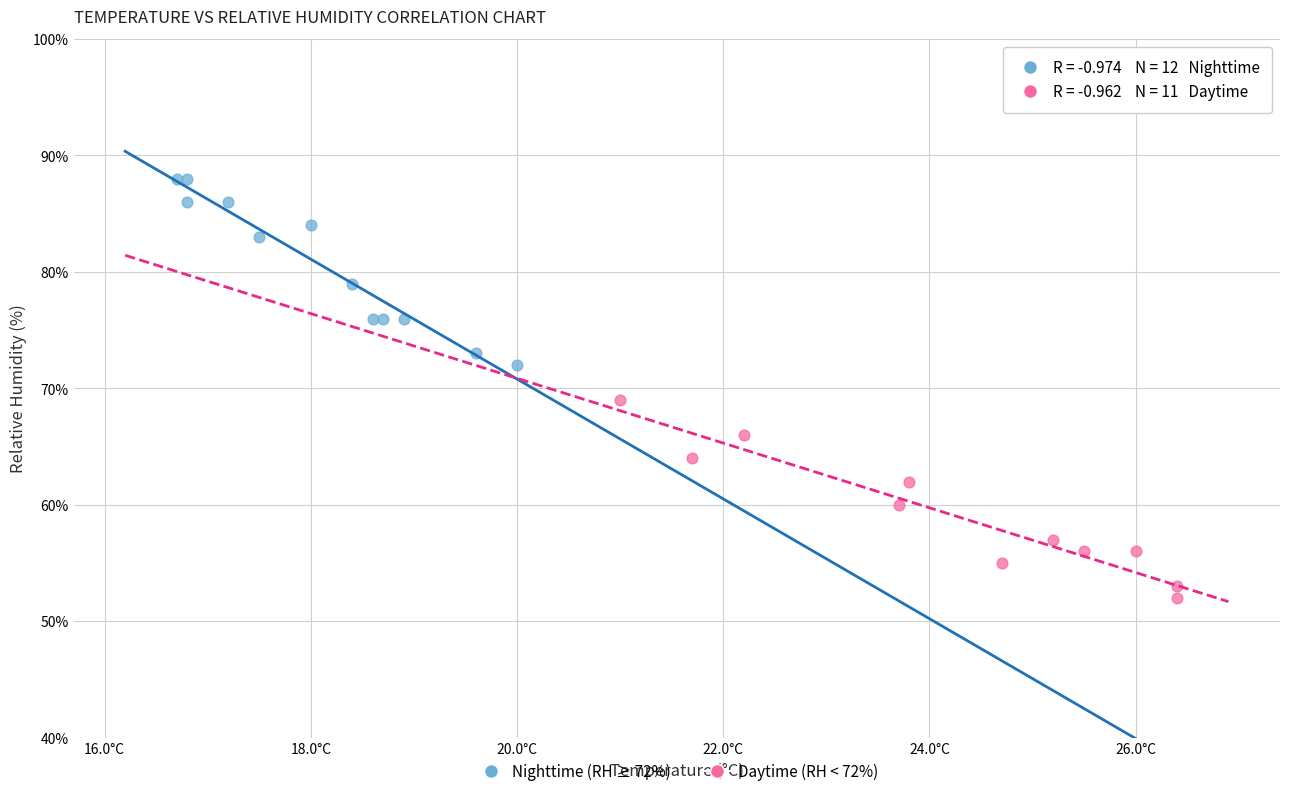

Which series reaches the minimum Y coordinate?

Daytime (RH < 72%)